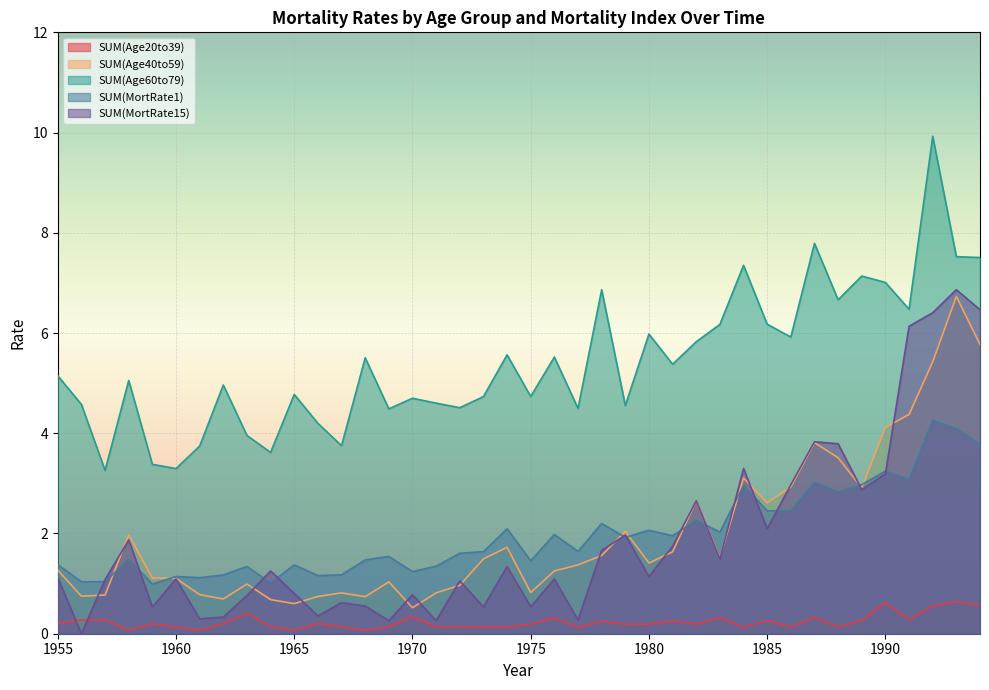

What is the greatest value displayed?

9.9